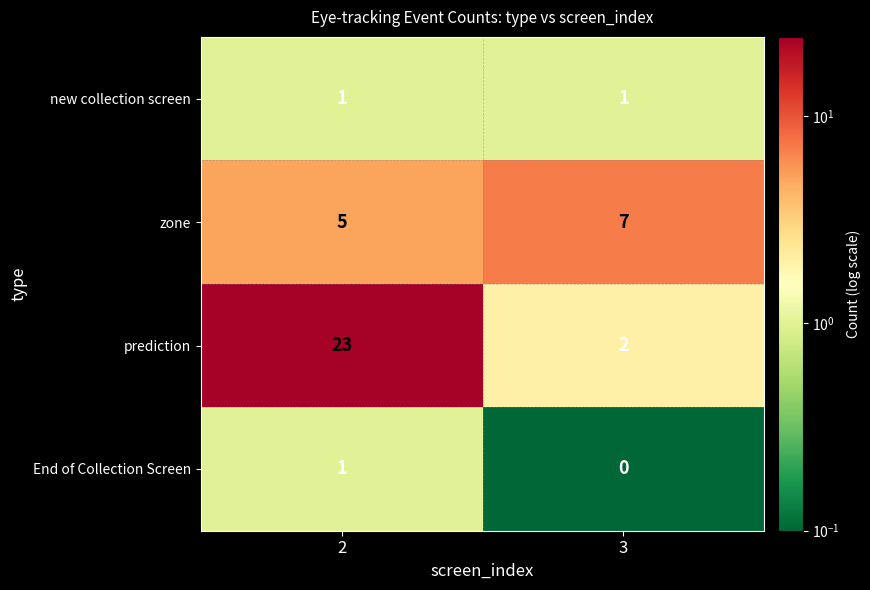

What is the sum of the prediction values at 2 and 3?

25